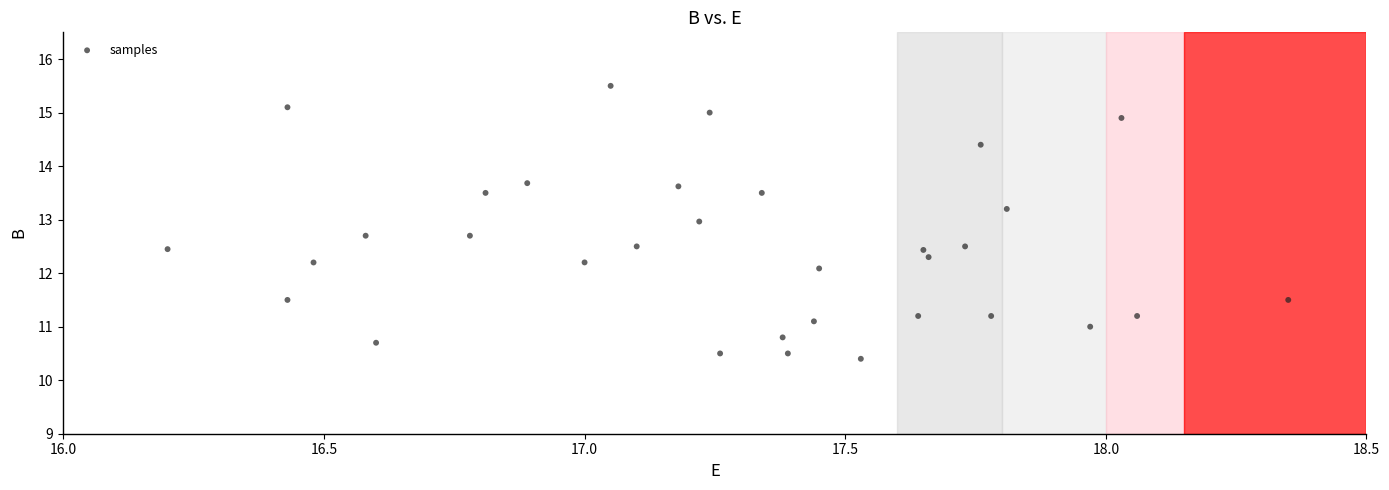

What is the range of X values (max minus min)?

2.2